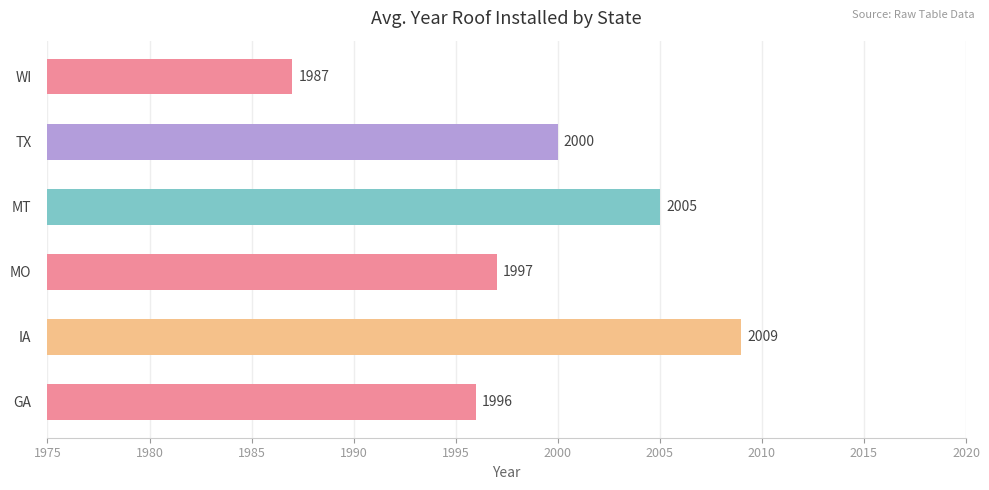

What is the ratio of the value at MT to the value at IA?

1.0